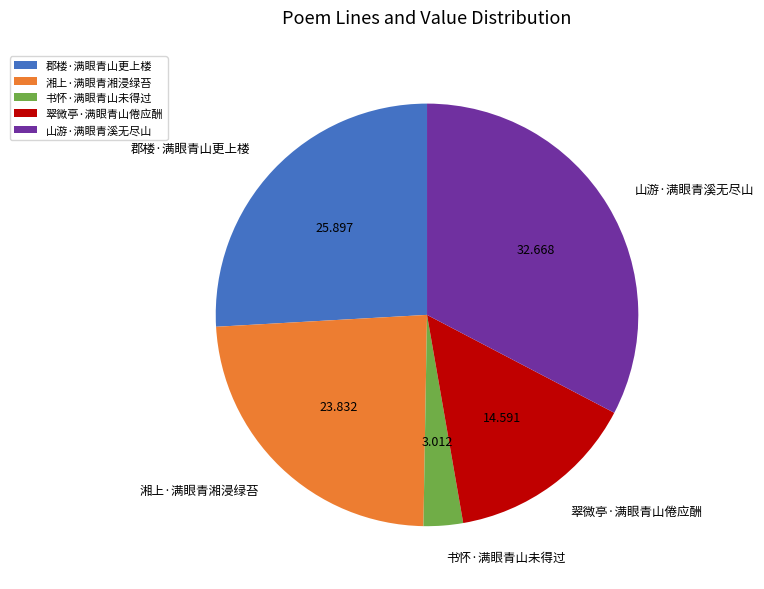

Do 湘上·满眼青湘浸绿苔 and 书怀·满眼青山未得过 together represent more than half of the pie?

No